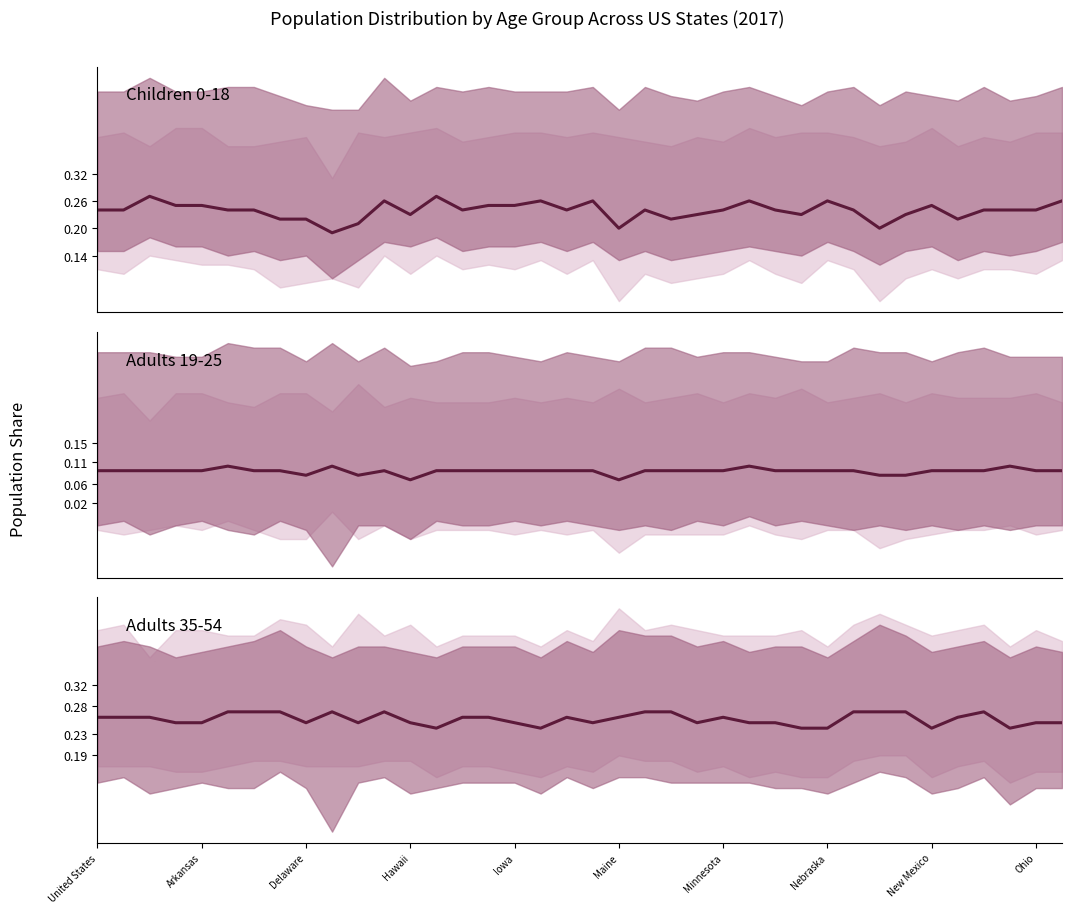

What are all the series names shown in the legend?

Children 0-18, Adults 19-25, Adults 35-54